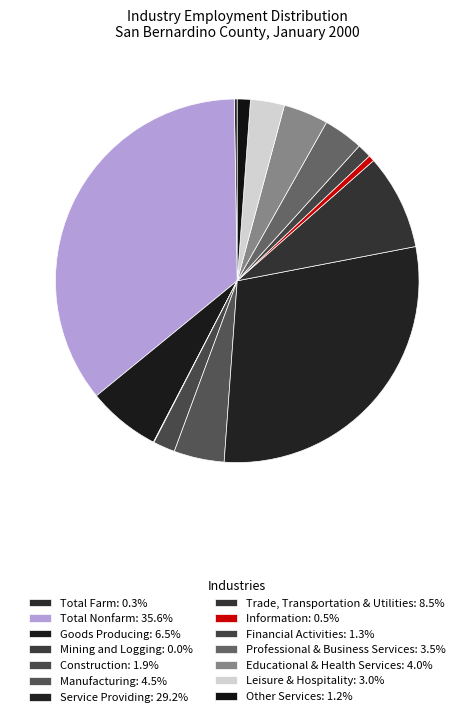

How many slices are in this pie chart?

14